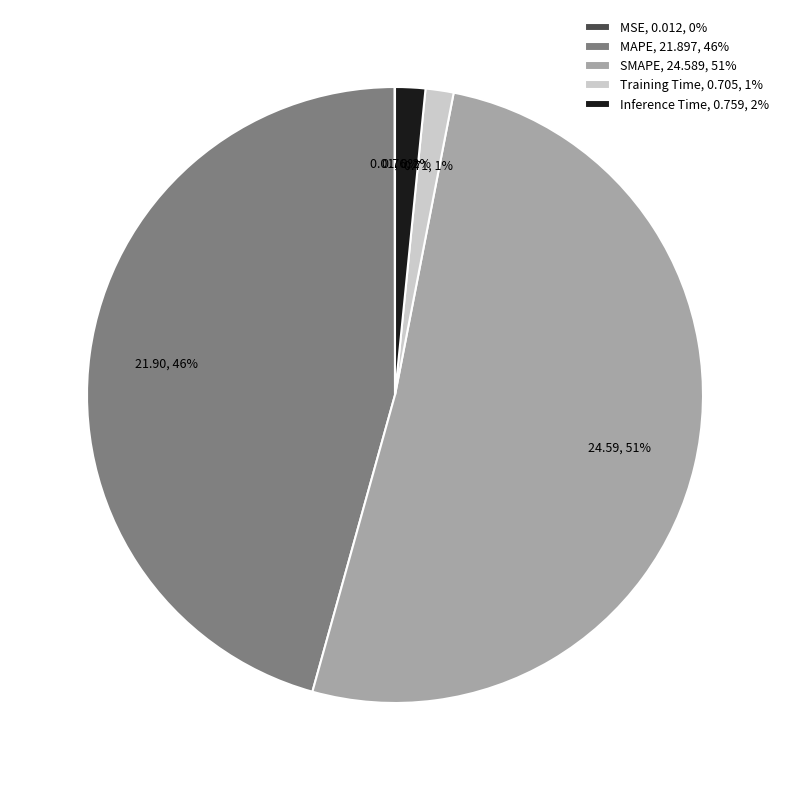

What is the largest slice in the pie chart?

SMAPE